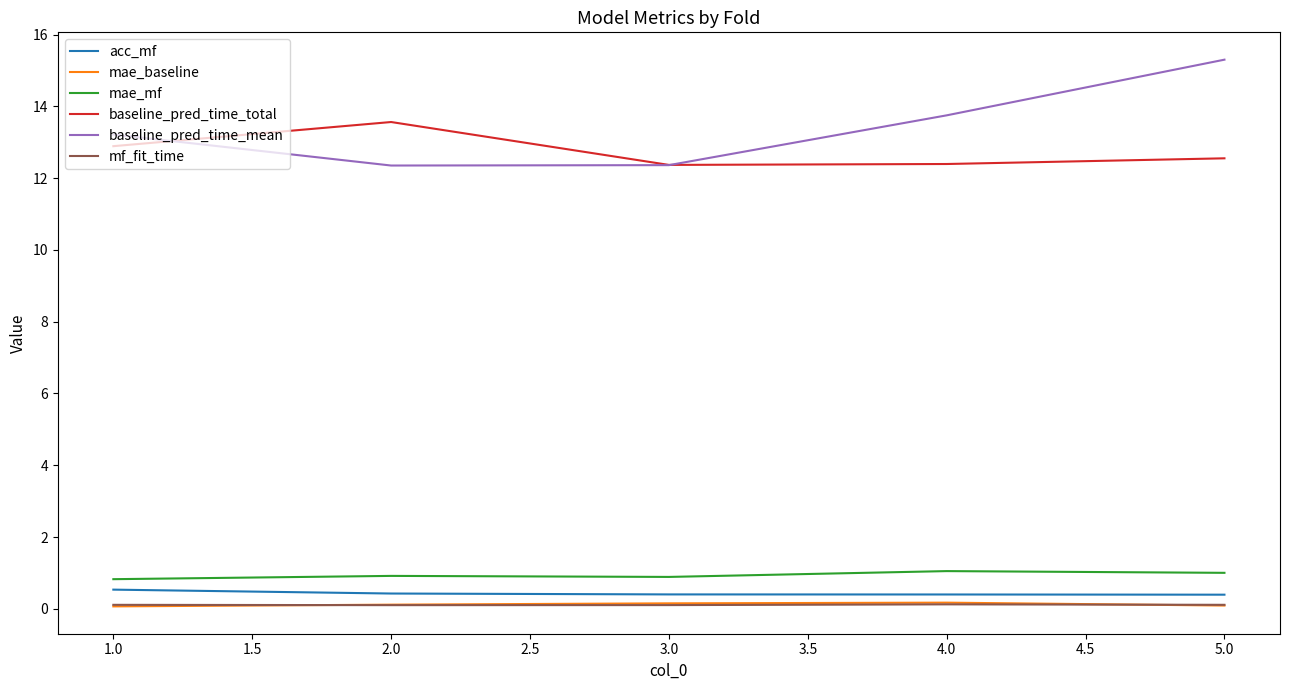

True or false: baseline_pred_time_total and acc_mf cross at least once.

False